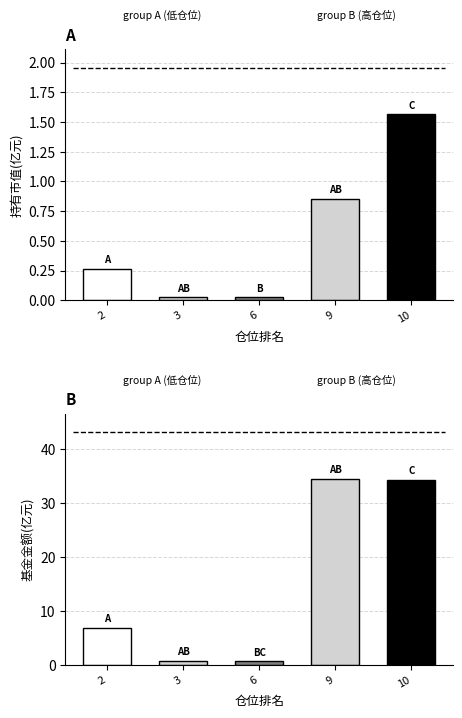

What are all the series names shown in the legend?

持有市值(亿元), 基金金额(亿元)